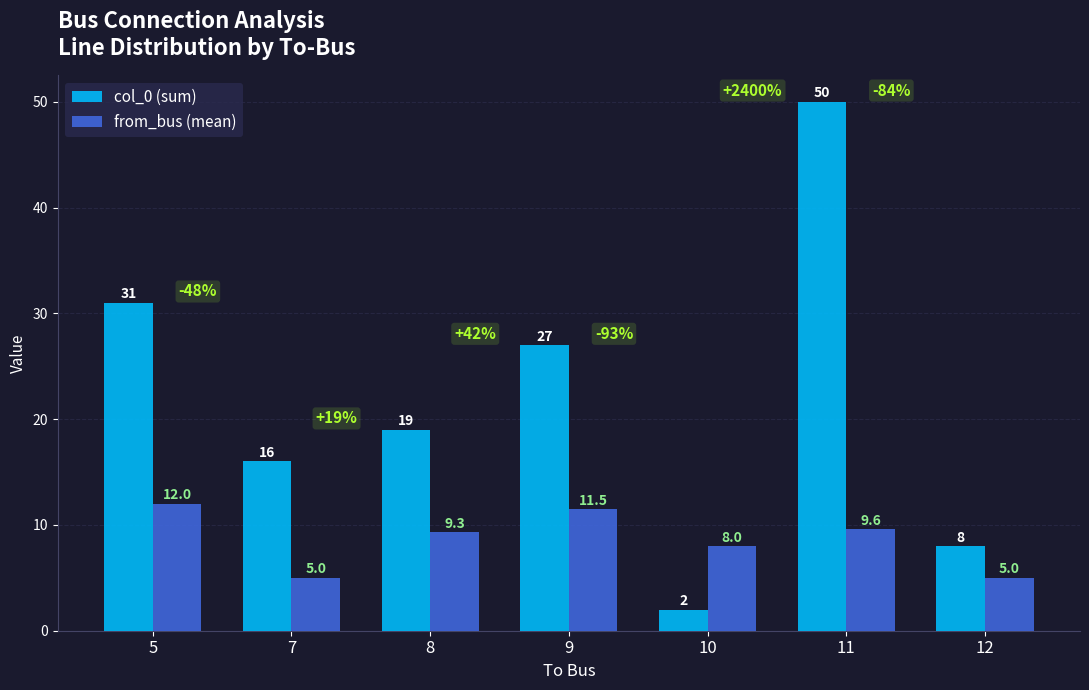

Count the number of data series in this chart.

2